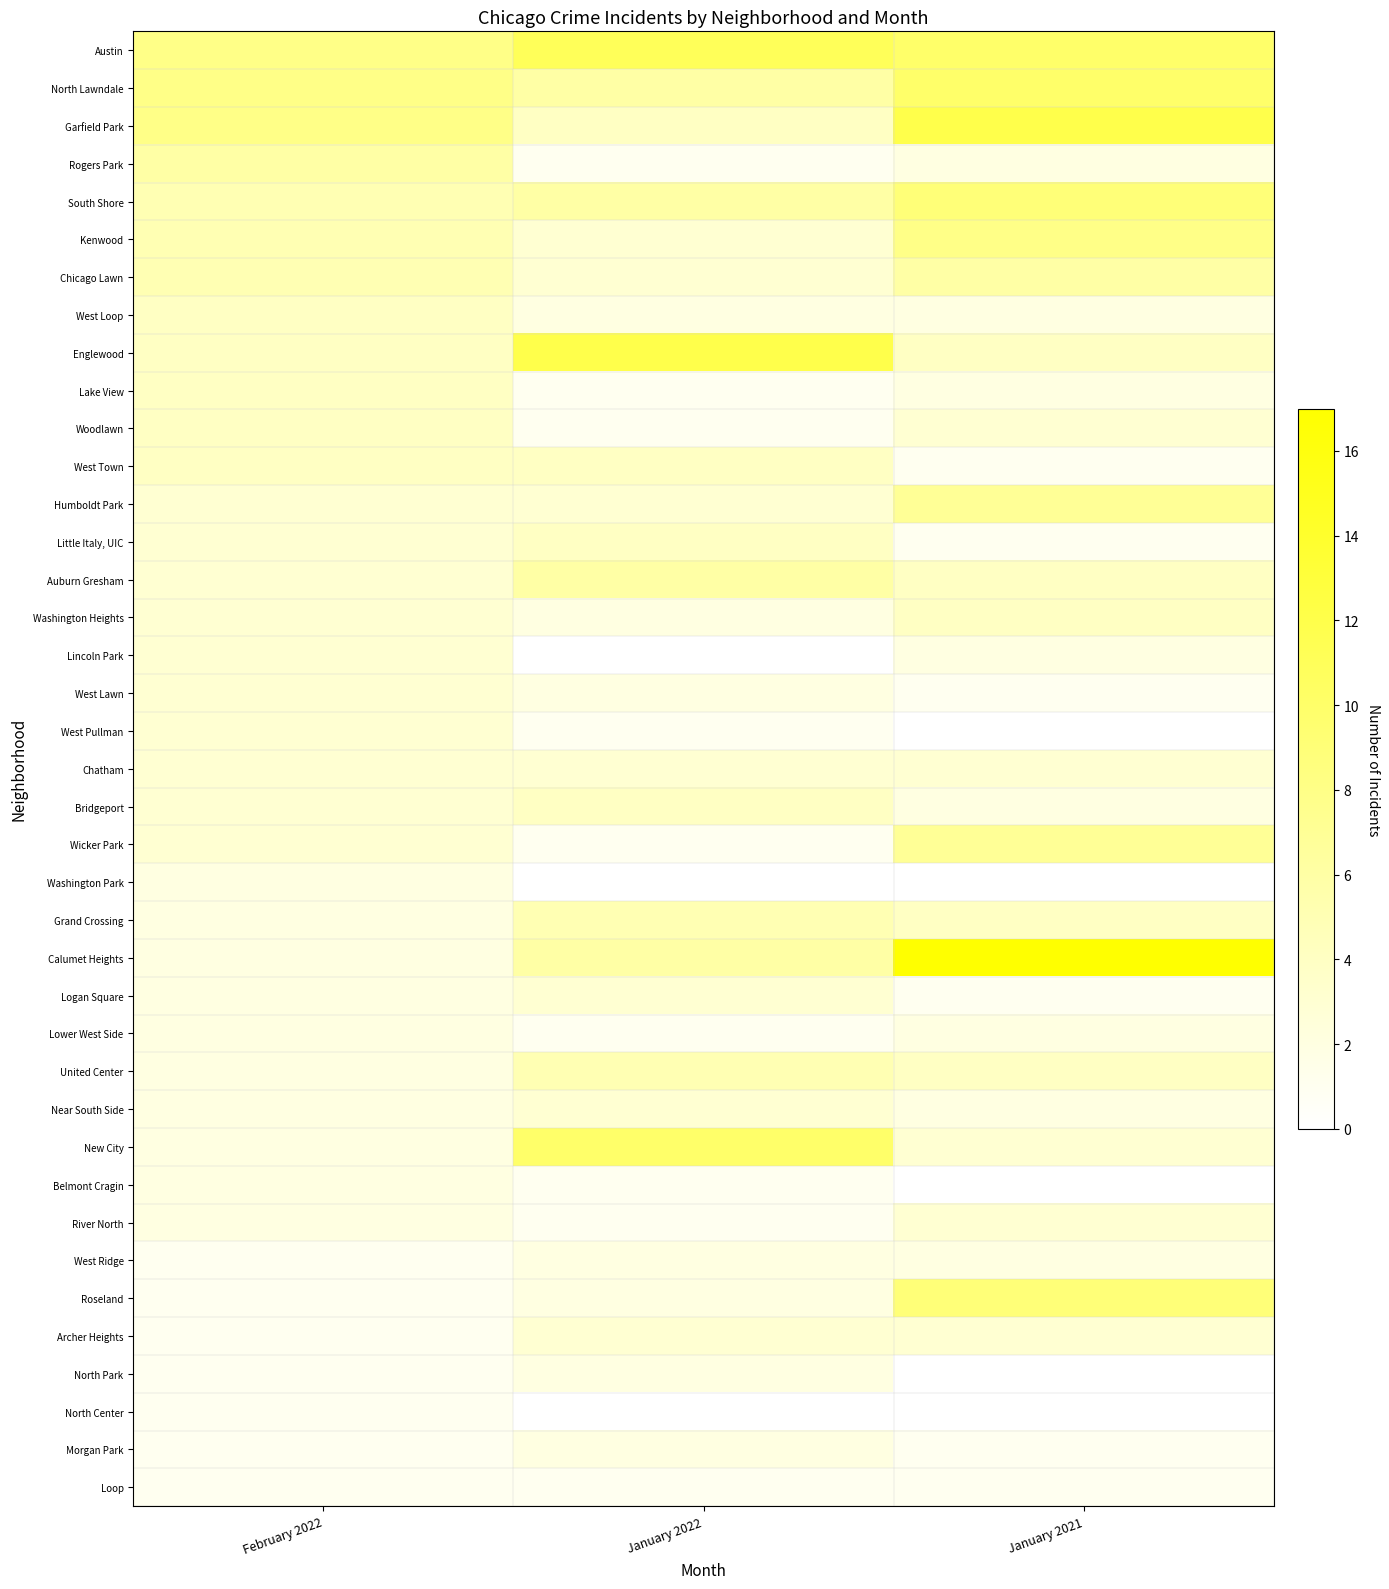

Count the number of categories in the chart.

3